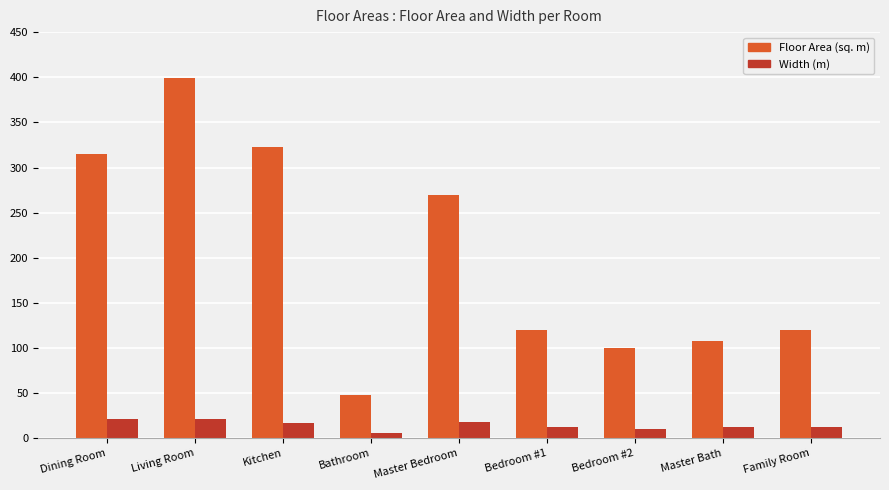

Between Kitchen and Family Room, which series saw the biggest shift?

Floor Area (sq. m)